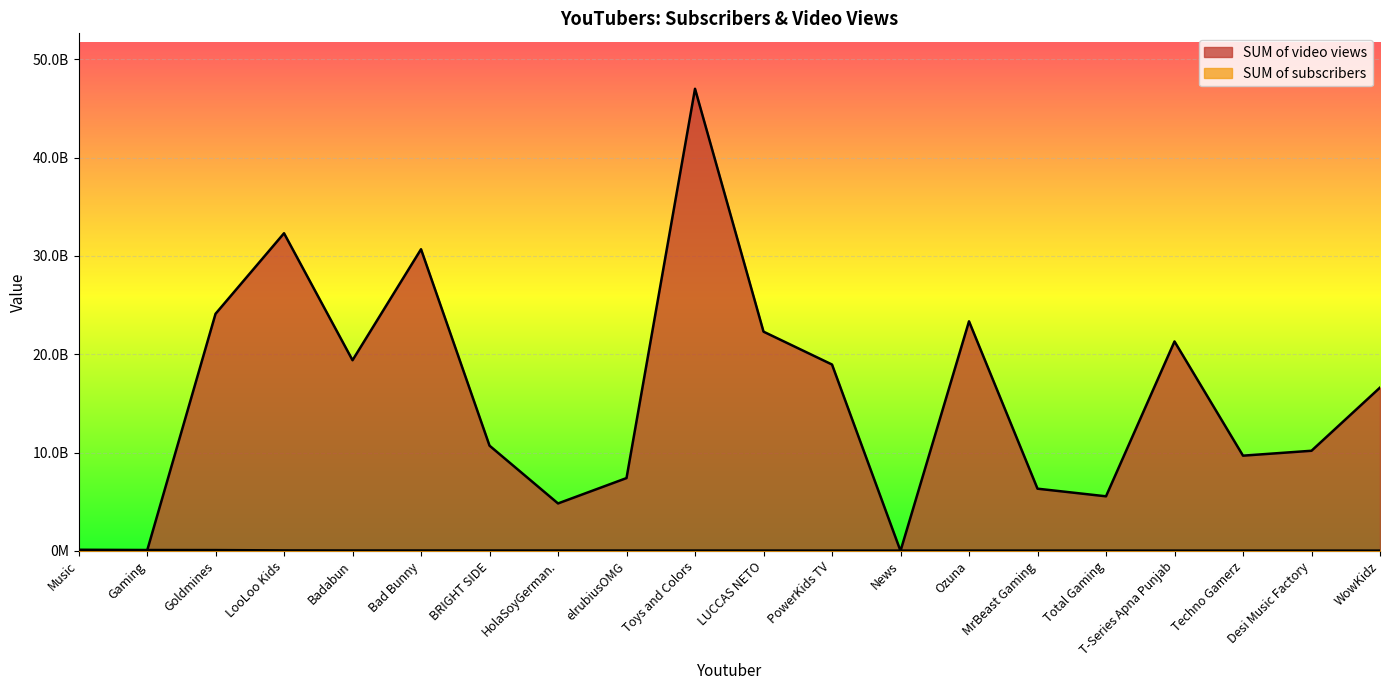

How many intersections are there between SUM of video views and SUM of subscribers?

3